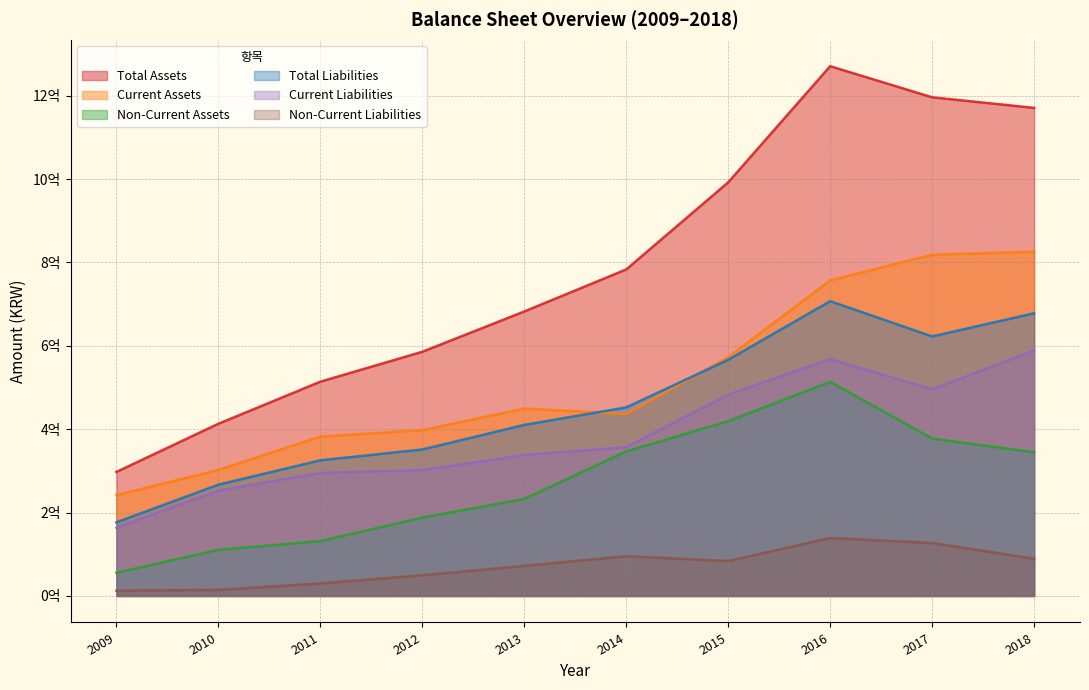

What is the sum of the Total Assets values at 2009 and 2018?

1468264625